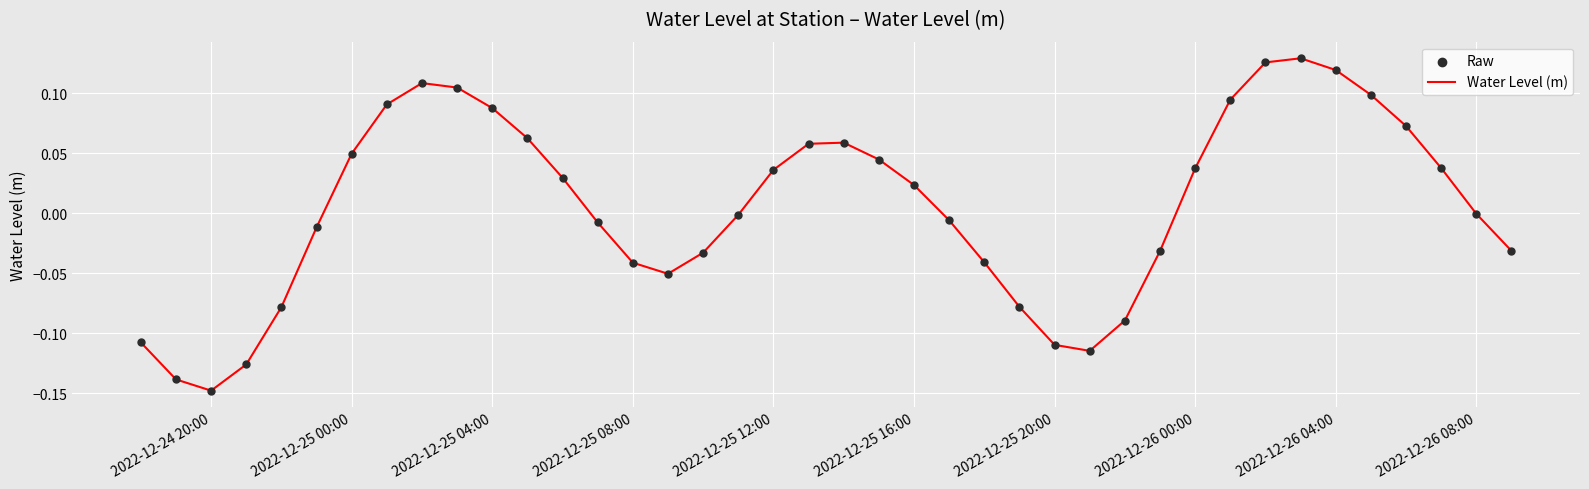

What is the difference between the maximum and minimum values?

0.3